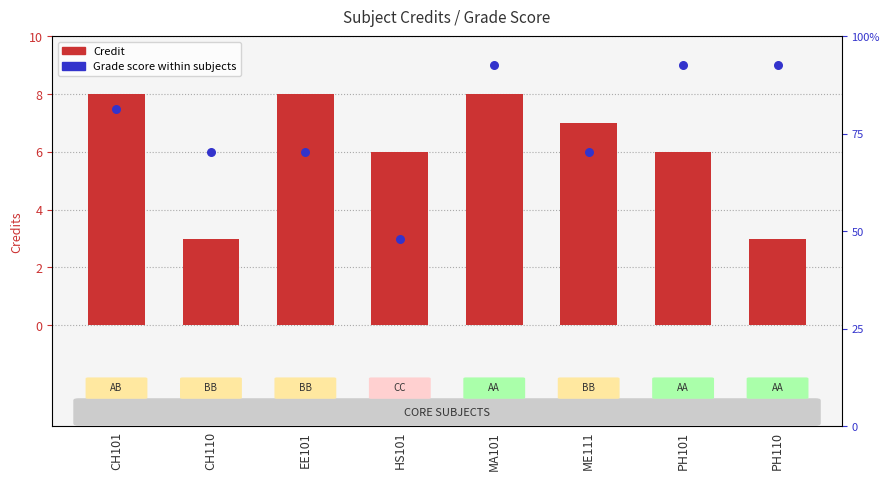

Which series has the largest total across all categories?

Grade score